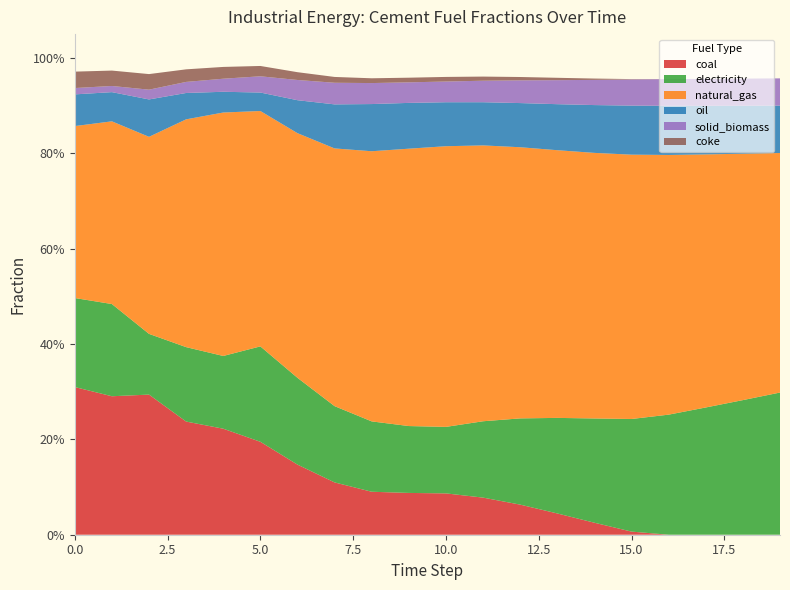

Reading right to left, list all the values displayed in this chart.

frac_inen_energy_cement_coal: 19=0.0	18=0.0	17=0.0	16=0.0	15=0.0	14=0.0	13=0.0	12=0.1	11=0.1	10=0.1	9=0.1	8=0.1	7=0.1	6=0.1	5=0.2	4=0.2	3=0.2	2=0.3	1=0.3	0=0.3
frac_inen_energy_cement_electricity: 19=0.3	18=0.3	17=0.3	16=0.3	15=0.2	14=0.2	13=0.2	12=0.2	11=0.2	10=0.1	9=0.1	8=0.1	7=0.2	6=0.2	5=0.2	4=0.2	3=0.2	2=0.1	1=0.2	0=0.2
frac_inen_energy_cement_natural_gas: 19=0.5	18=0.5	17=0.5	16=0.5	15=0.6	14=0.6	13=0.6	12=0.6	11=0.6	10=0.6	9=0.6	8=0.6	7=0.5	6=0.5	5=0.5	4=0.5	3=0.5	2=0.4	1=0.4	0=0.4
frac_inen_energy_cement_oil: 19=0.1	18=0.1	17=0.1	16=0.1	15=0.1	14=0.1	13=0.1	12=0.1	11=0.1	10=0.1	9=0.1	8=0.1	7=0.1	6=0.1	5=0.0	4=0.0	3=0.1	2=0.1	1=0.1	0=0.1
frac_inen_energy_cement_solid_biomass: 19=0.1	18=0.1	17=0.1	16=0.1	15=0.1	14=0.1	13=0.1	12=0.0	11=0.0	10=0.0	9=0.0	8=0.0	7=0.0	6=0.0	5=0.0	4=0.0	3=0.0	2=0.0	1=0.0	0=0.0
frac_inen_energy_cement_coke: 19=0.0	18=0.0	17=0.0	16=0.0	15=0.0	14=0.0	13=0.0	12=0.0	11=0.0	10=0.0	9=0.0	8=0.0	7=0.0	6=0.0	5=0.0	4=0.0	3=0.0	2=0.0	1=0.0	0=0.0